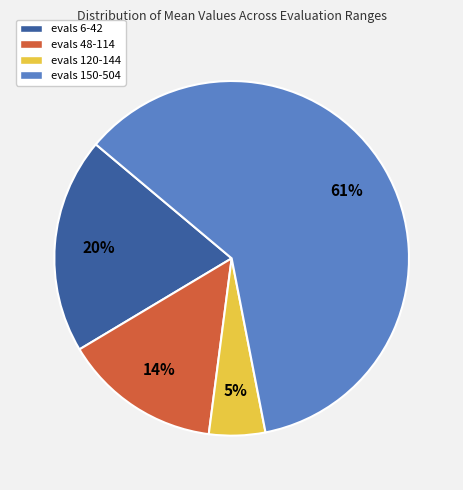

Does any single category account for the majority?

Yes